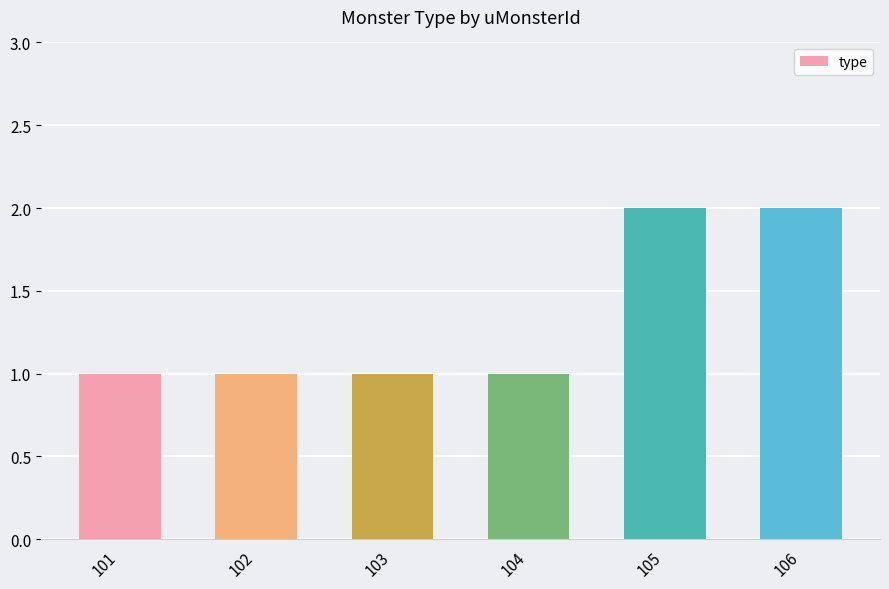

What is the sum of the values at 105 and 104?

3